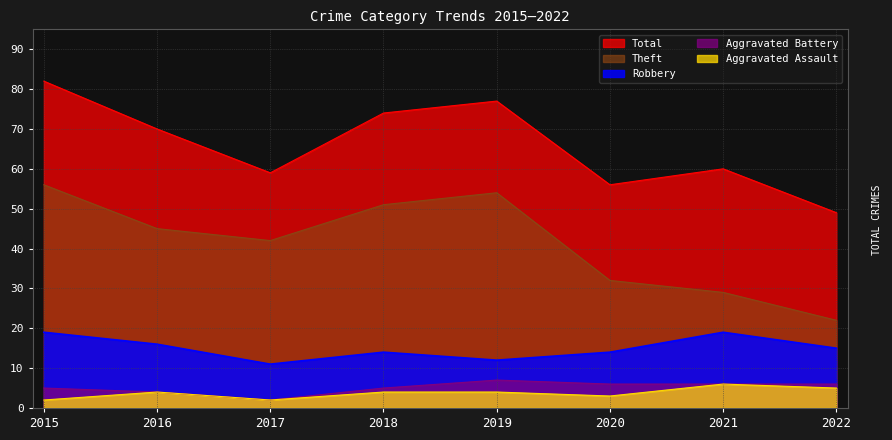

Rank the categories by Total value from highest to lowest.

2015, 2019, 2018, 2016, 2021, 2017, 2020, 2022